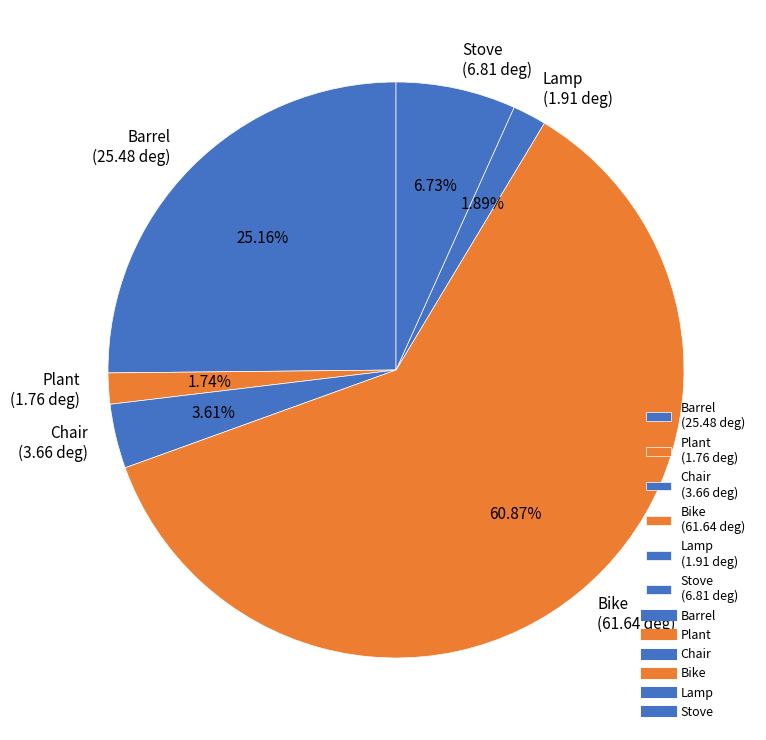

What percentage is the Plant slice, to the nearest percent?

2%